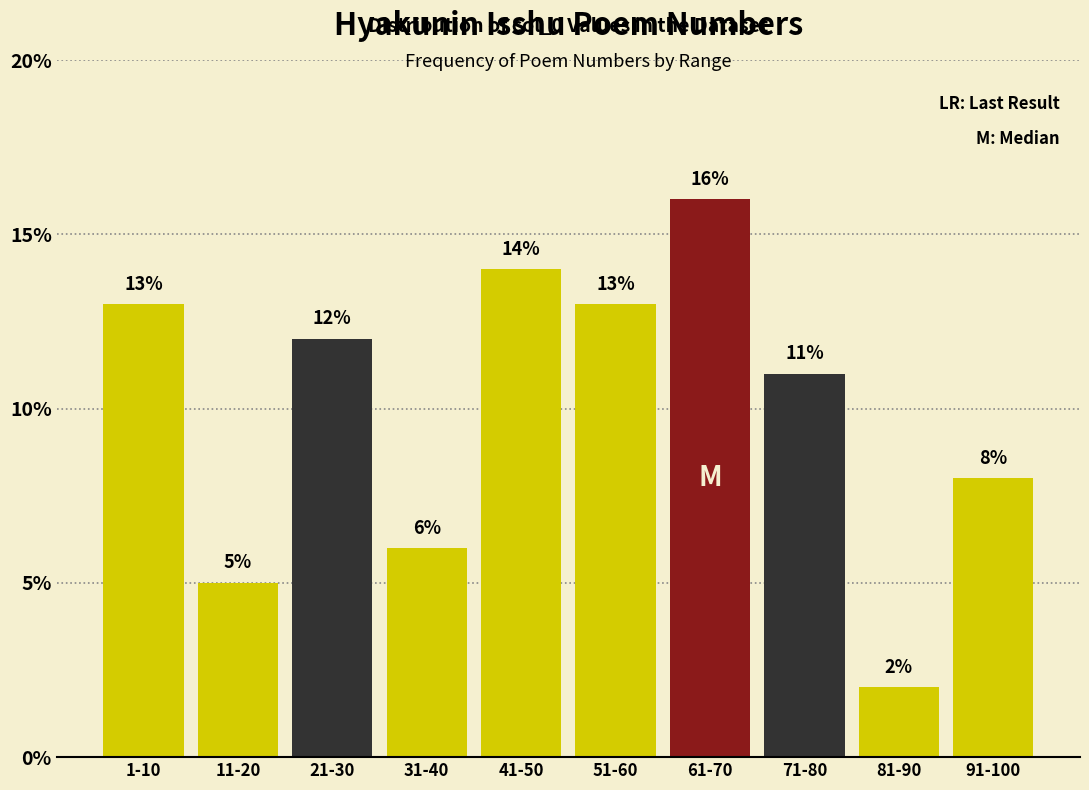

Reading left to right, what are all the values shown in this chart?

13.0	5.0	12.0	6.0	14.0	13.0	16.0	11.0	2.0	8.0